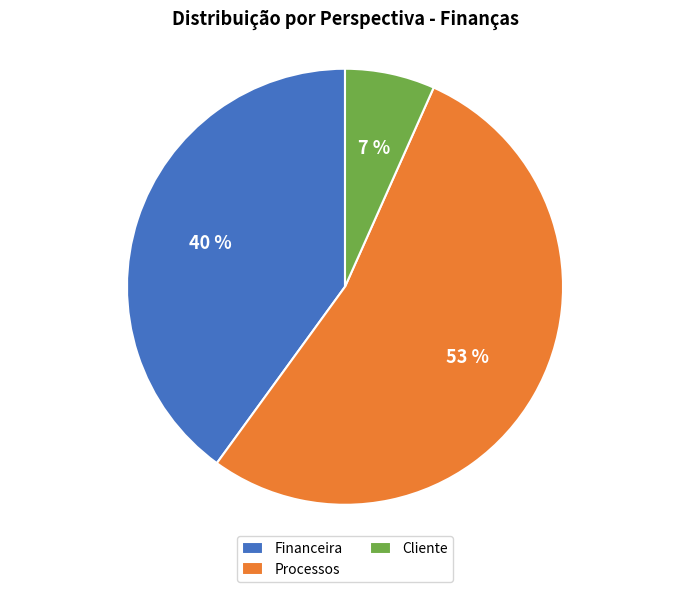

To the nearest percent, what portion does Processos represent?

53%